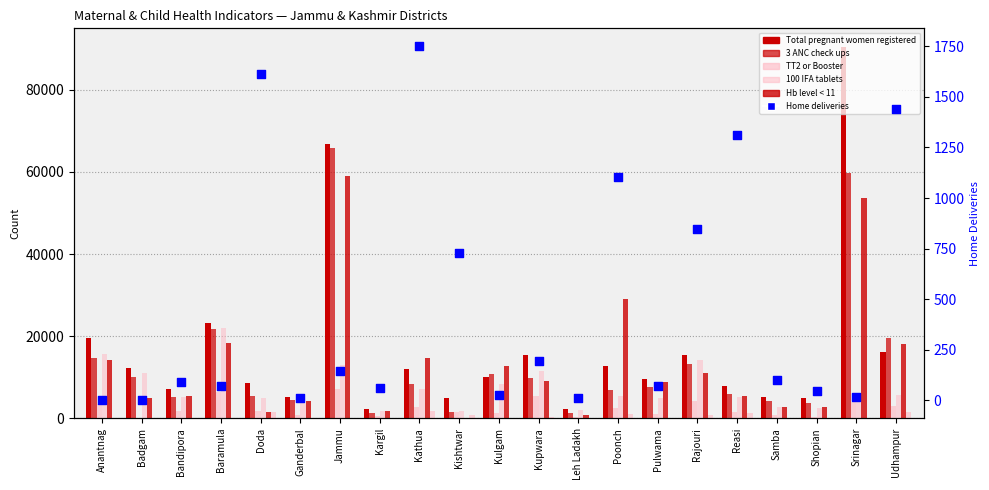

Which series has the widest spread of Y values?

Total pregnant women registered